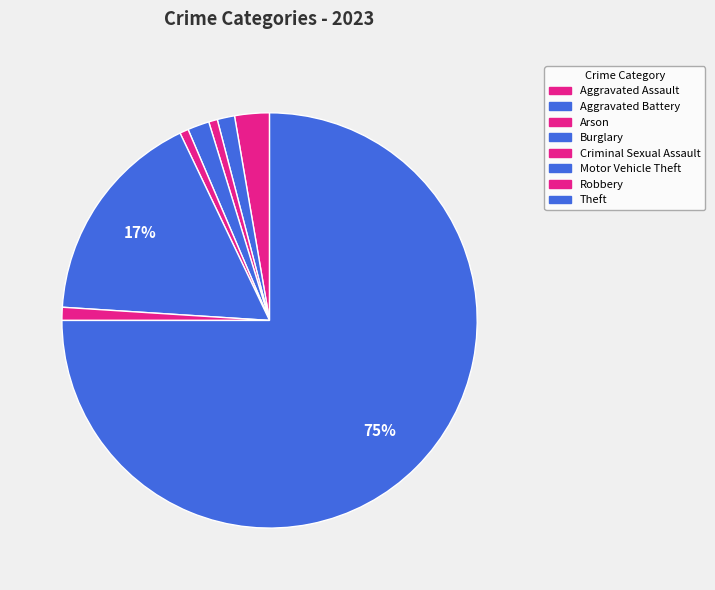

The Robbery slice represents 1% of the pie. True or false?

True